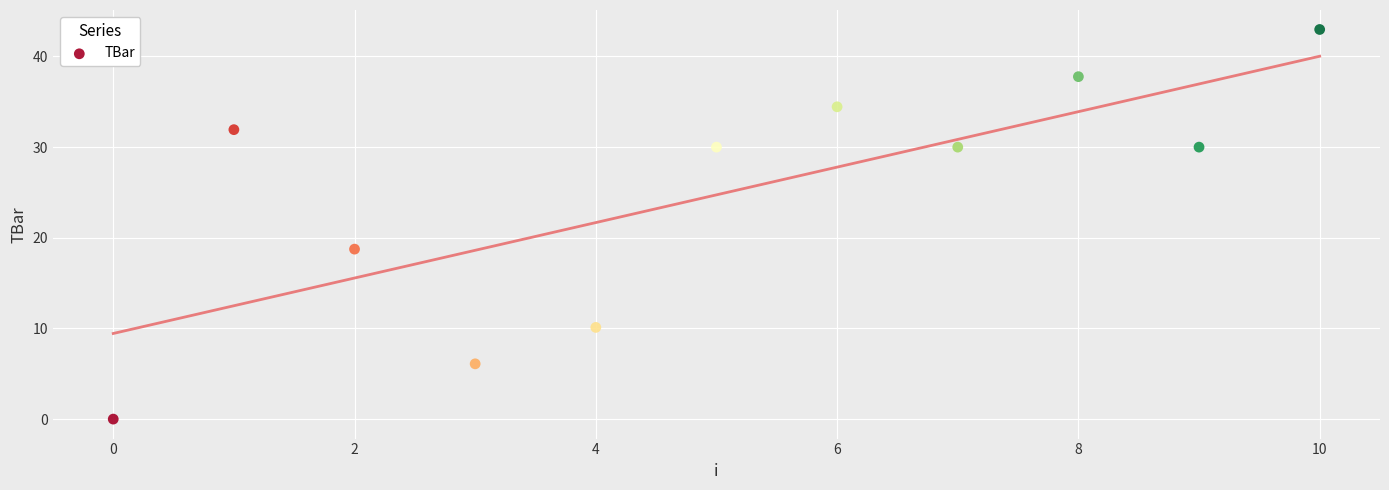

What is the range of Y values (max minus min)?

43.0